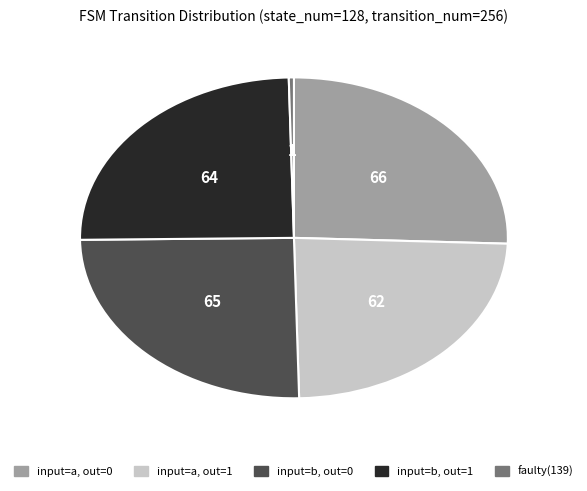

Is the sum of faulty(139) and input=a, out=0 greater than half?

No